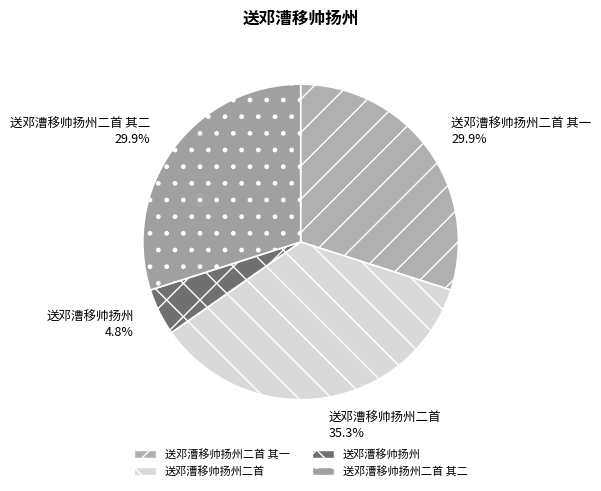

Does 送邓漕移帅扬州二首 其一 represent more than half of the total?

No